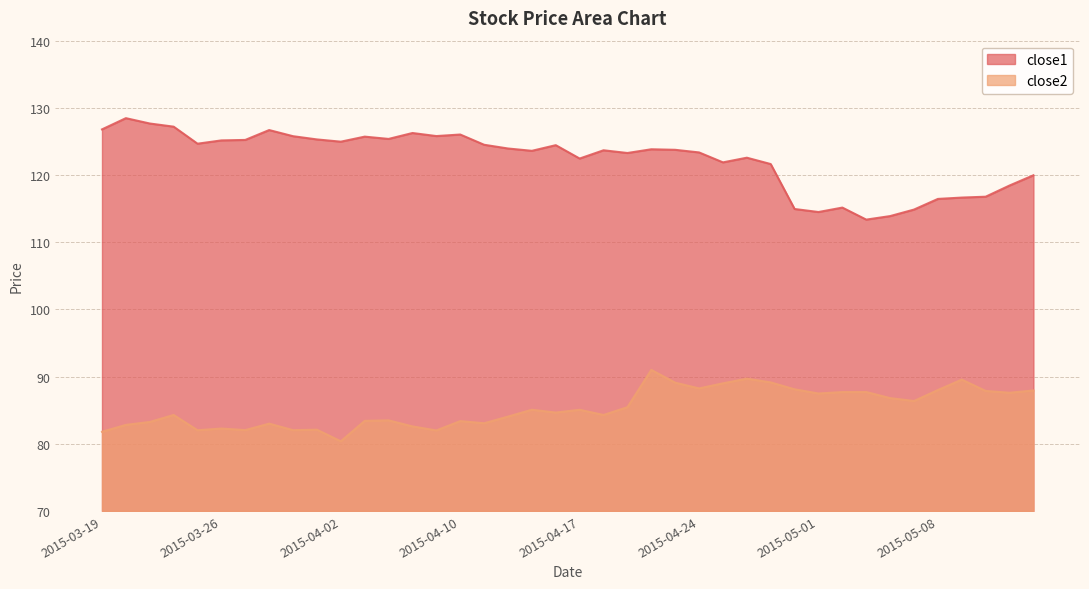

Read the close1 value at 2015-03-27.

125.2